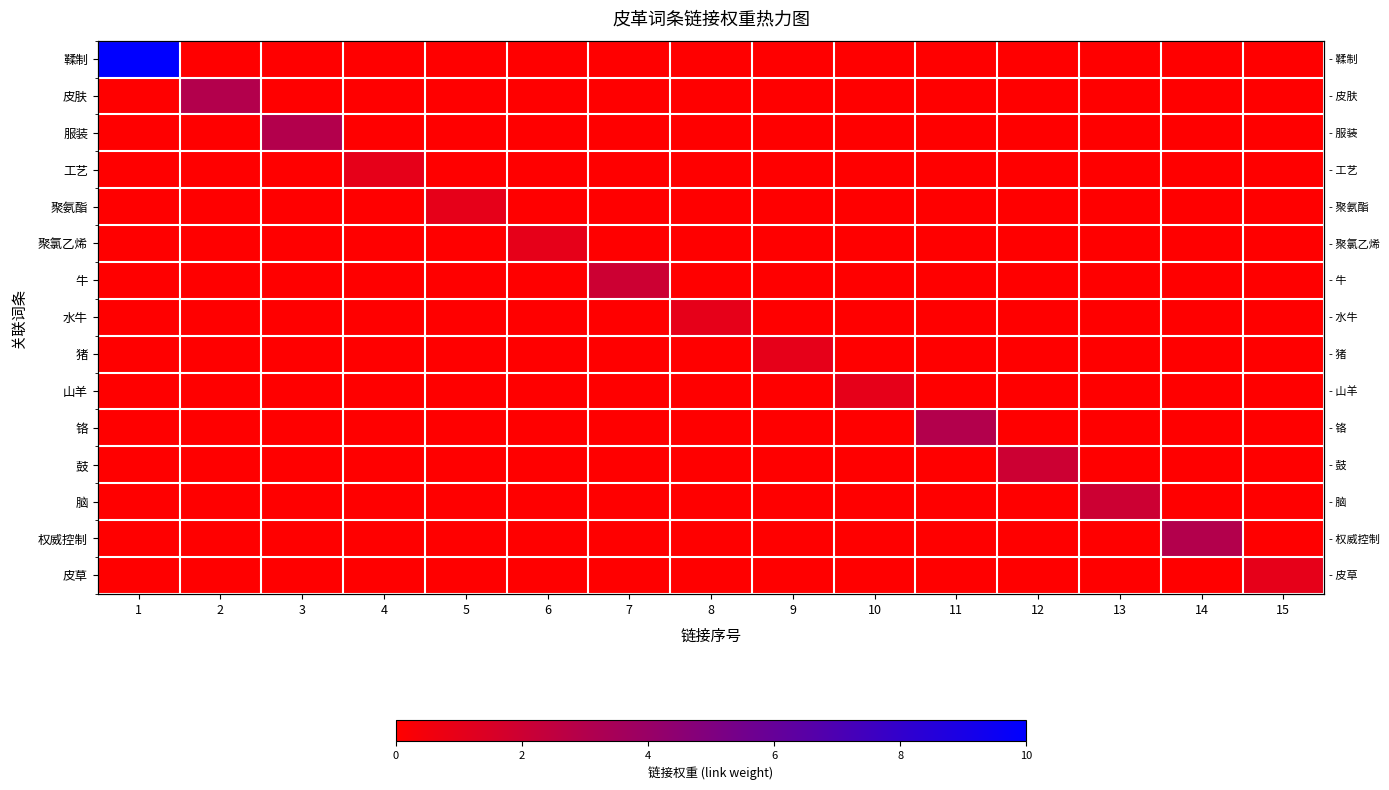

Between 1 and 14, which series saw the biggest shift?

鞣制